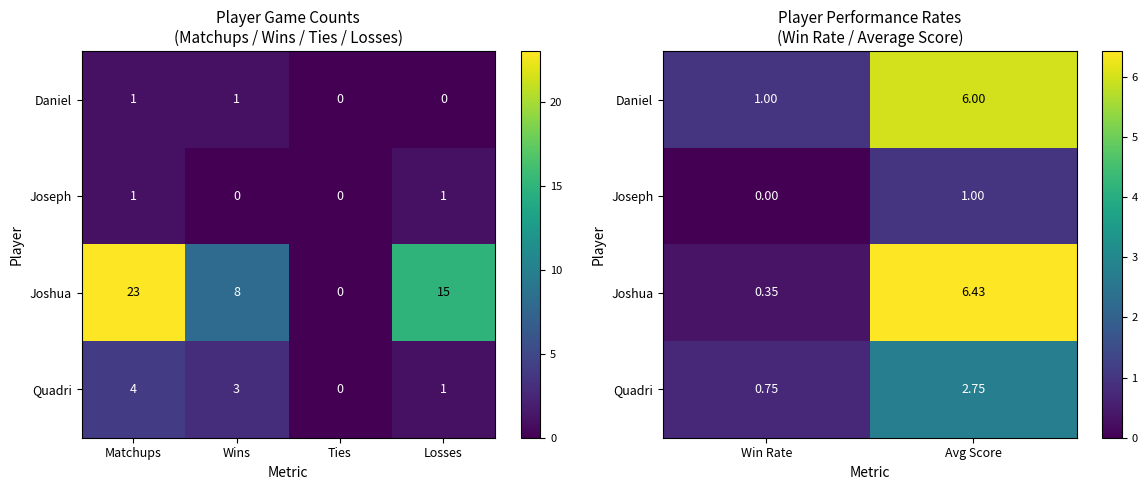

Which series changed the most between Win Rate and Avg Score?

Joshua